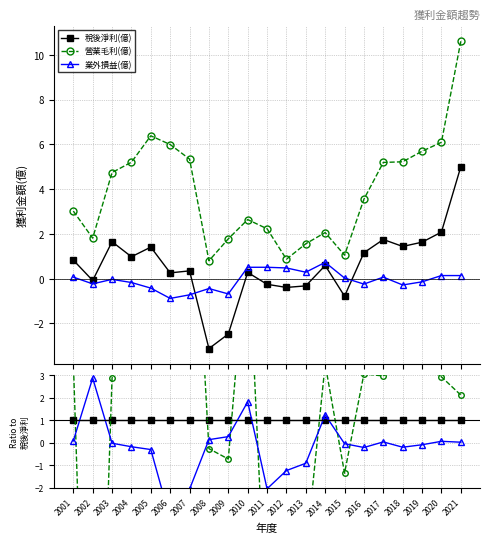

At which label is 業外損益(億) closest to 0?

2003